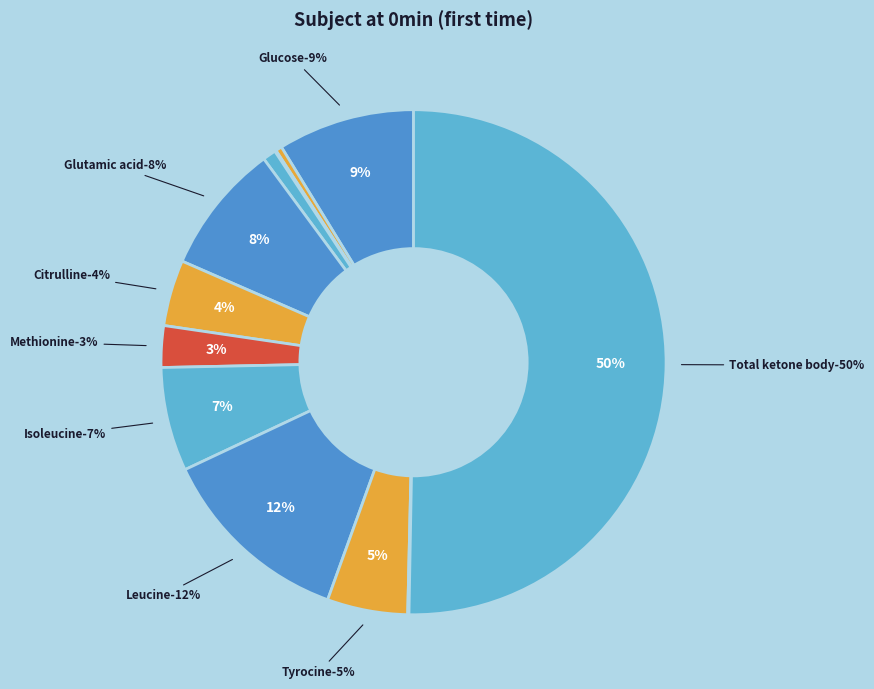

Is it true that Tyrocine is 15% of the pie?

False